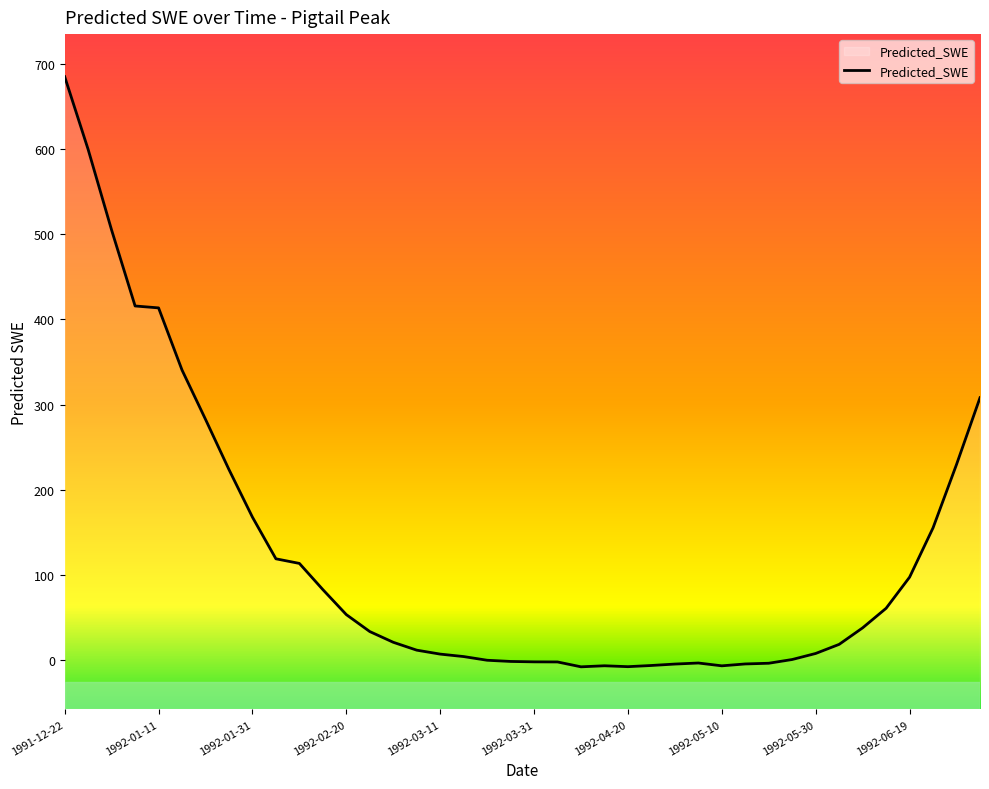

What is the change in value from 1992-03-06 to 1992-06-14?

+49.2